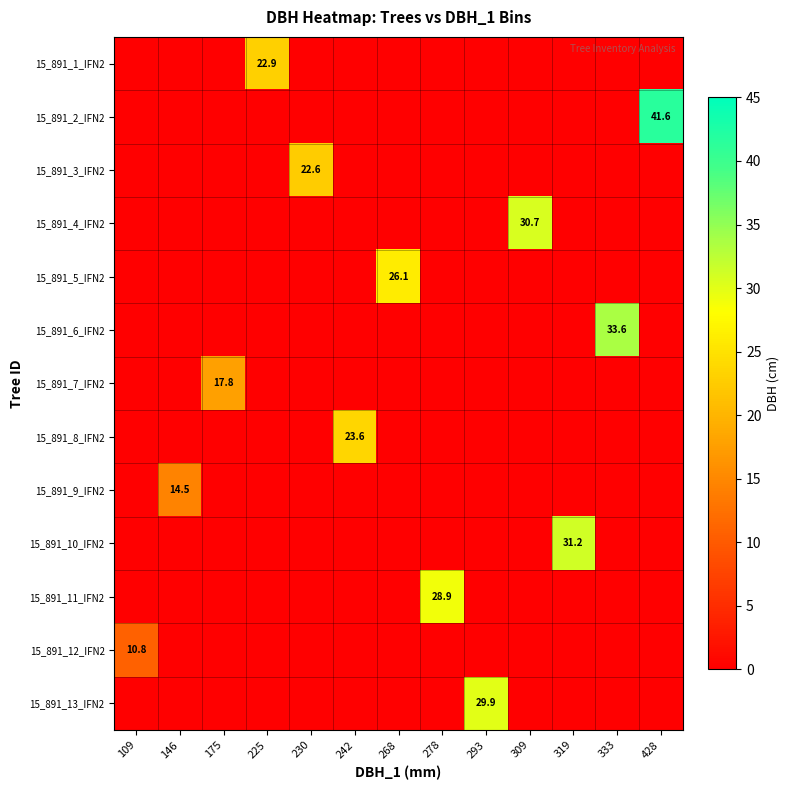

At 333, list the series in order from smallest to largest.

15_891_1_IFN2, 15_891_2_IFN2, 15_891_3_IFN2, 15_891_4_IFN2, 15_891_5_IFN2, 15_891_7_IFN2, 15_891_8_IFN2, 15_891_9_IFN2, 15_891_10_IFN2, 15_891_11_IFN2, 15_891_12_IFN2, 15_891_13_IFN2, 15_891_6_IFN2